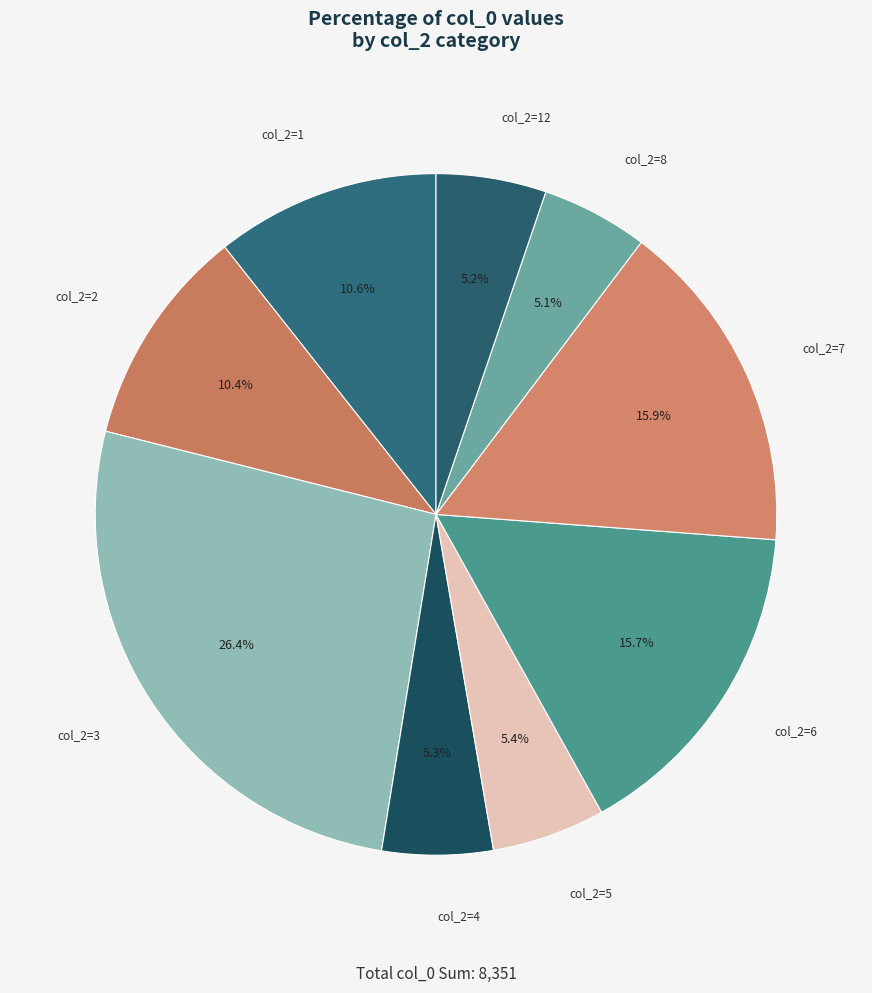

Is the sum of col_2=5 and col_2=7 greater than half?

No